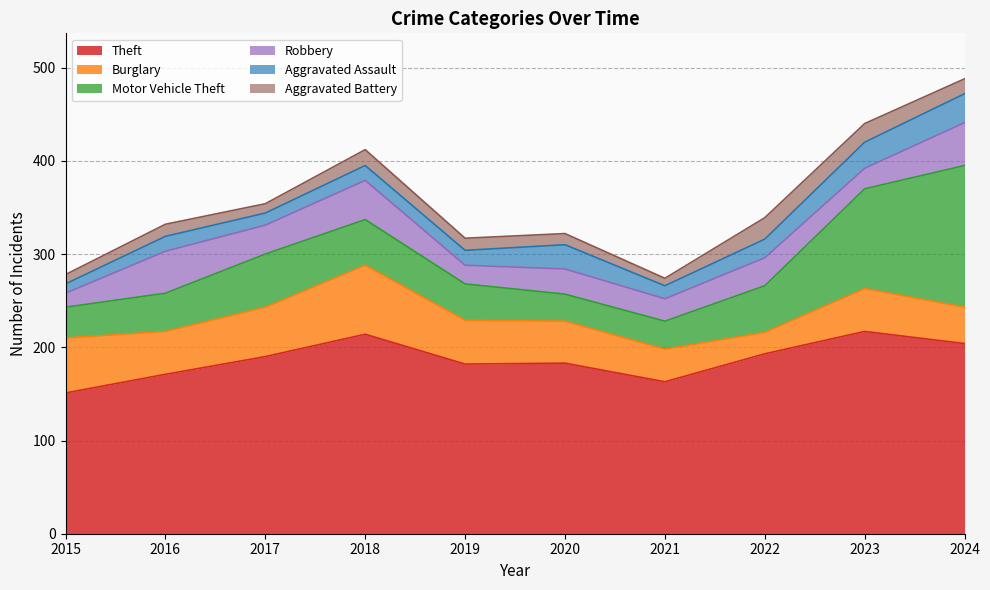

What is the minimum value shown in the chart?

8